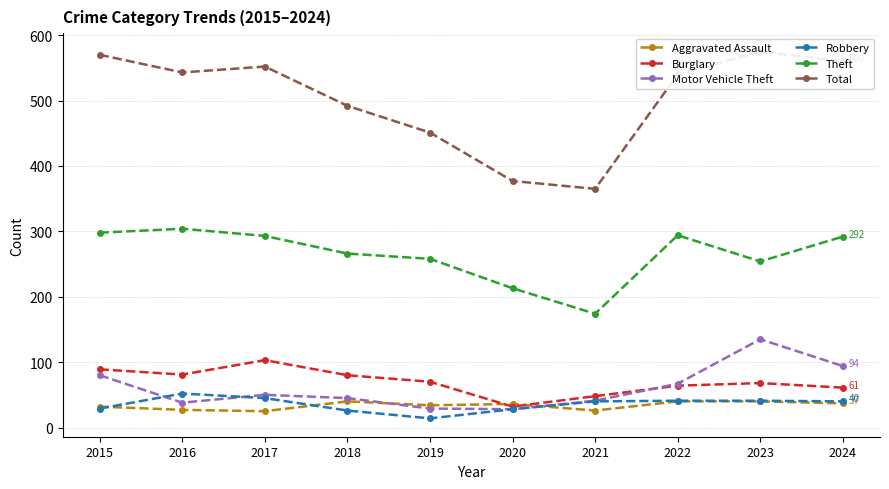

Reading left to right, list all the values displayed in this chart.

Aggravated Assault: 2015=32	2016=27	2017=25	2018=40	2019=34	2020=36	2021=26	2022=40	2023=40	2024=37
Burglary: 2015=89	2016=81	2017=103	2018=80	2019=70	2020=32	2021=48	2022=64	2023=68	2024=61
Motor Vehicle Theft: 2015=80	2016=38	2017=50	2018=45	2019=29	2020=28	2021=41	2022=67	2023=135	2024=94
Robbery: 2015=29	2016=52	2017=45	2018=26	2019=14	2020=28	2021=40	2022=41	2023=41	2024=40
Theft: 2015=298	2016=304	2017=293	2018=266	2019=258	2020=213	2021=174	2022=294	2023=254	2024=292
Total: 2015=570	2016=543	2017=552	2018=492	2019=451	2020=377	2021=365	2022=540	2023=575	2024=560